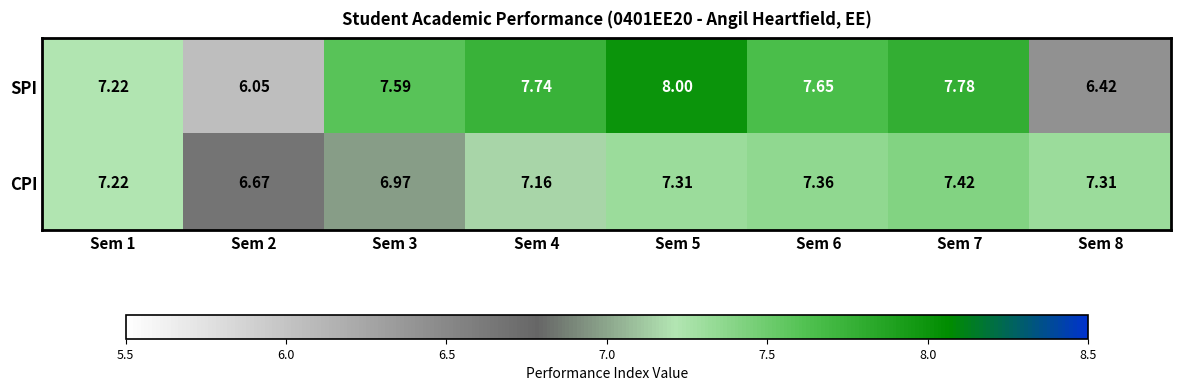

Rank the series at Sem 5 from highest to lowest value.

SPI, CPI